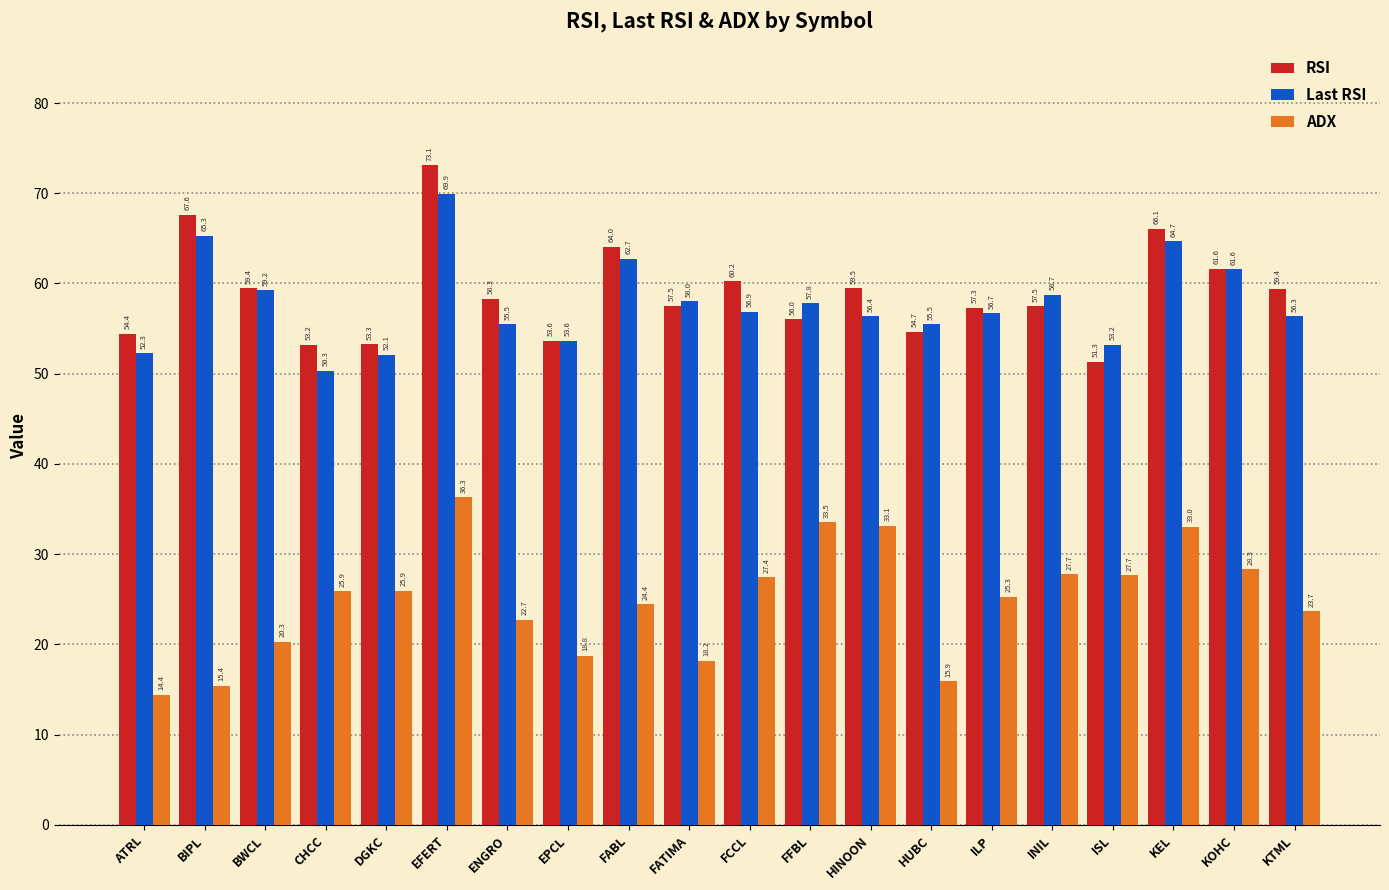

What are all the series names shown in the legend?

RSI, Last RSI, ADX